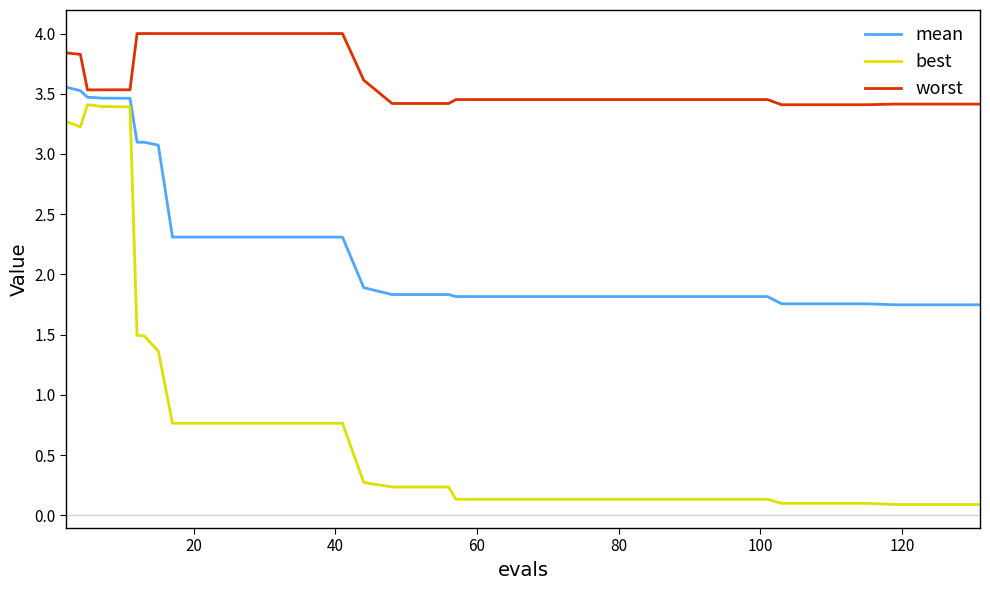

List the series in order of their overall mean, highest first.

worst, mean, best